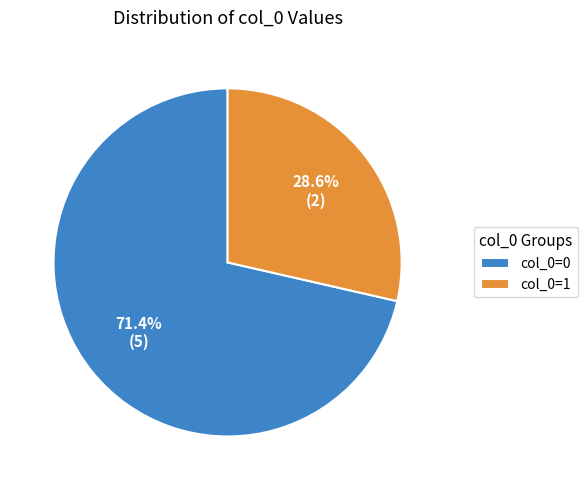

Rank the categories by value from highest to lowest.

col_0=0, col_0=1